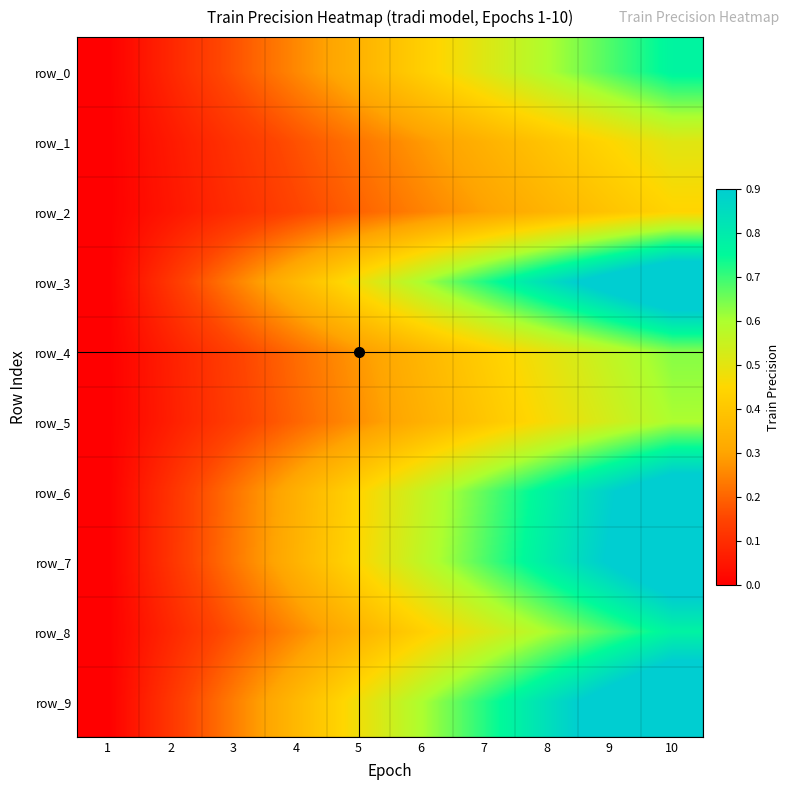

What is the difference between the maximum and minimum values in the row_1 series?

0.5